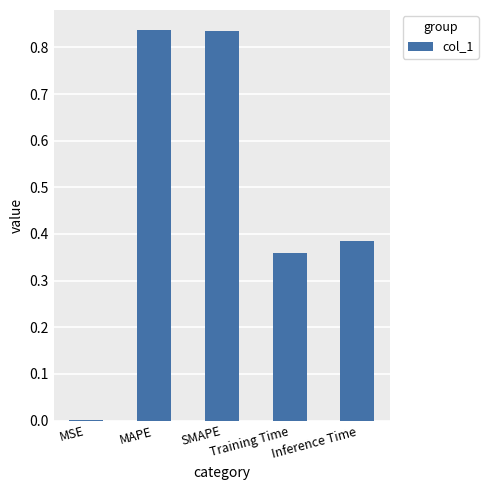

What is the sum of all values?

2.4